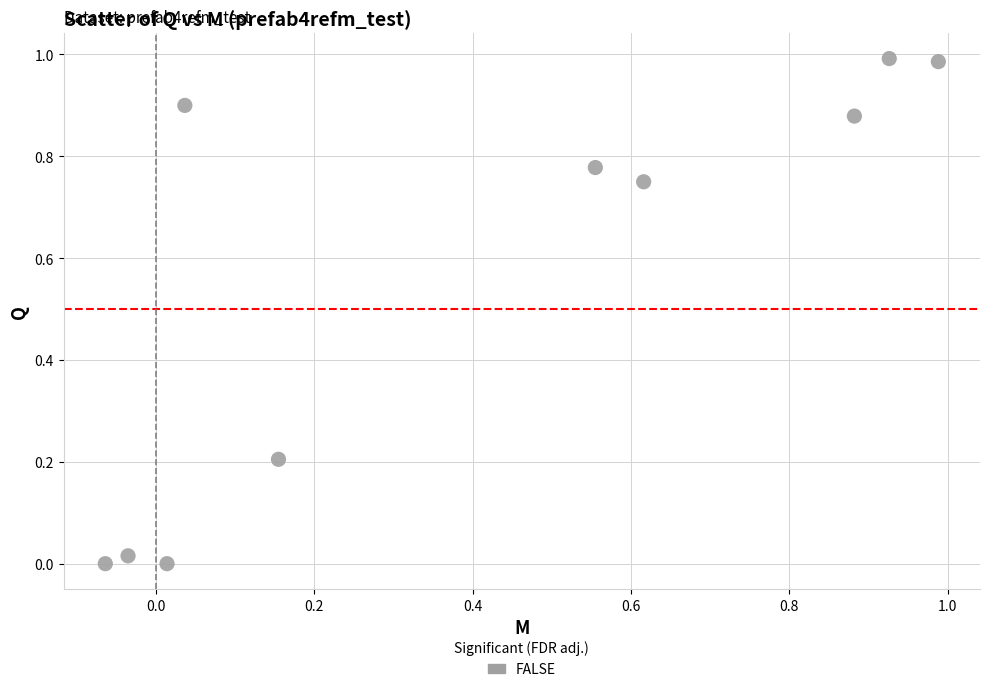

What is the average X value?

0.4